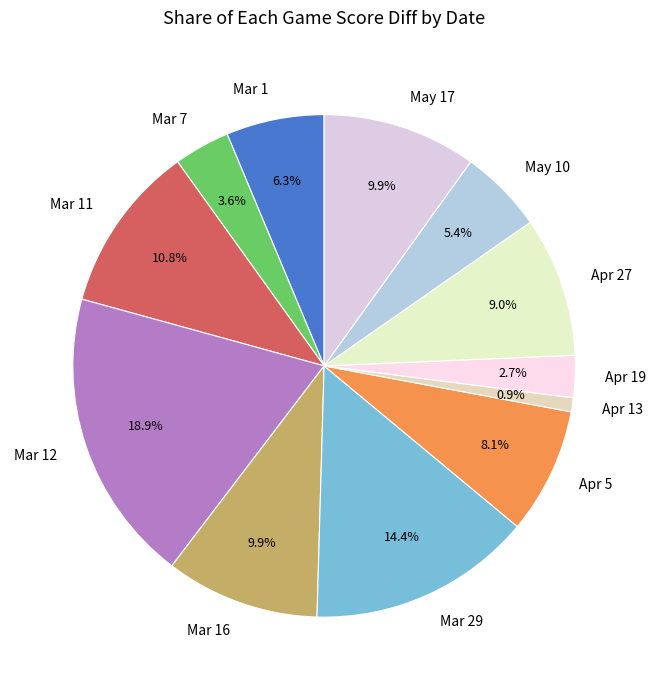

Which has a higher value, Mar 11 or Apr 27?

Mar 11